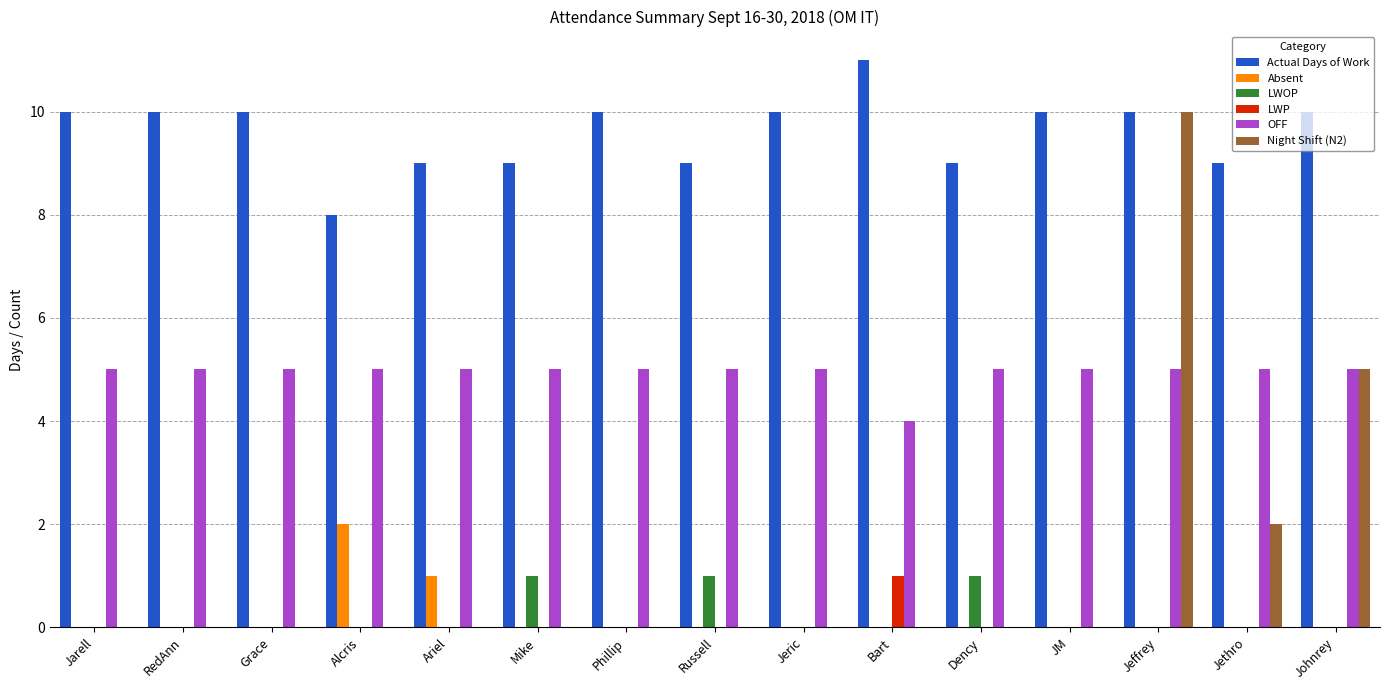

Reading right to left, list all the values displayed in this chart.

Actual Days of Work: 10	9	10	10	9	11	10	9	10	9	9	8	10	10	10
Absent: 0	0	0	0	0	0	0	0	0	0	1	2	0	0	0
LWOP: 0	0	0	0	1	0	0	1	0	1	0	0	0	0	0
LWP: 0	0	0	0	0	1	0	0	0	0	0	0	0	0	0
OFF: 5	5	5	5	5	4	5	5	5	5	5	5	5	5	5
Night Shift (N2): 5	2	10	0	0	0	0	0	0	0	0	0	0	0	0